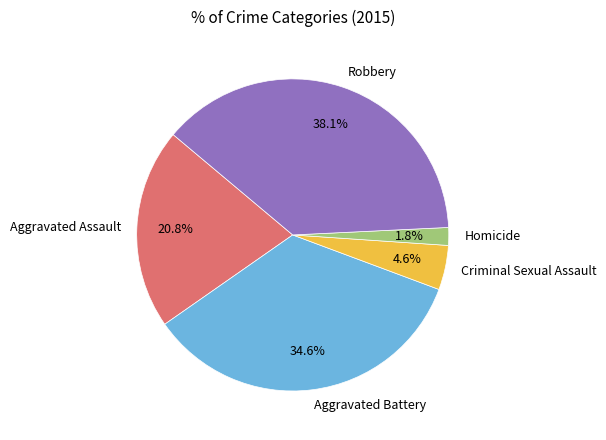

How many segments does this pie chart have?

5